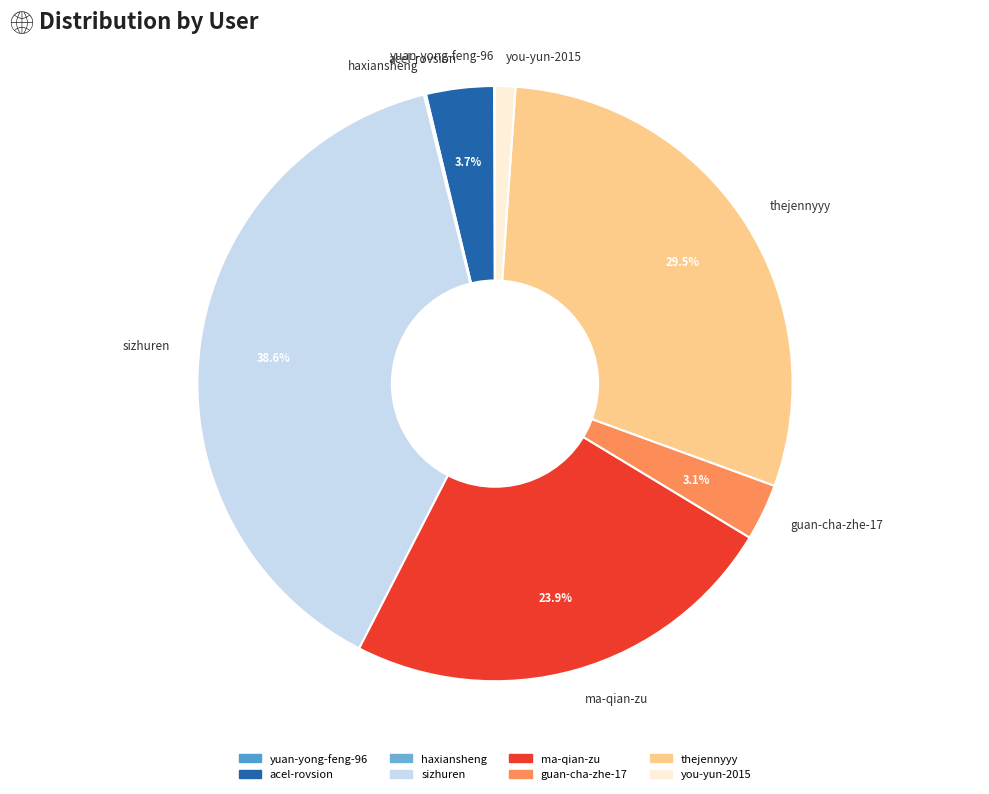

Between acel-rovsion and guan-cha-zhe-17, which is larger?

acel-rovsion